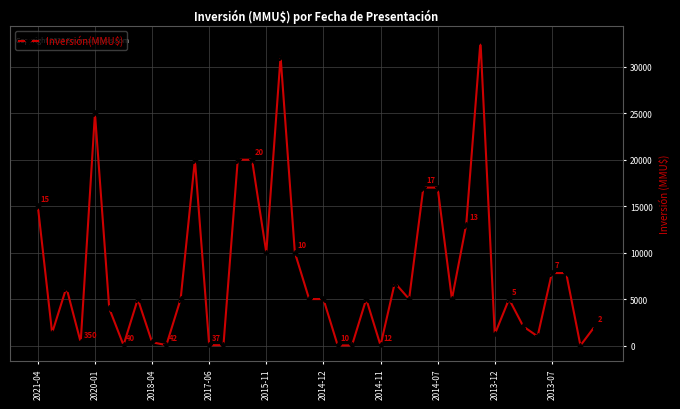

True or false: the data has more than 1 interior local peaks.

True